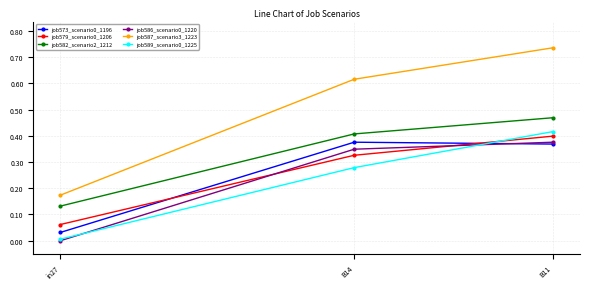

Is the value of job579_scenario0_1206 at in27 greater than the value of job587_scenario3_1223 at B11?

No